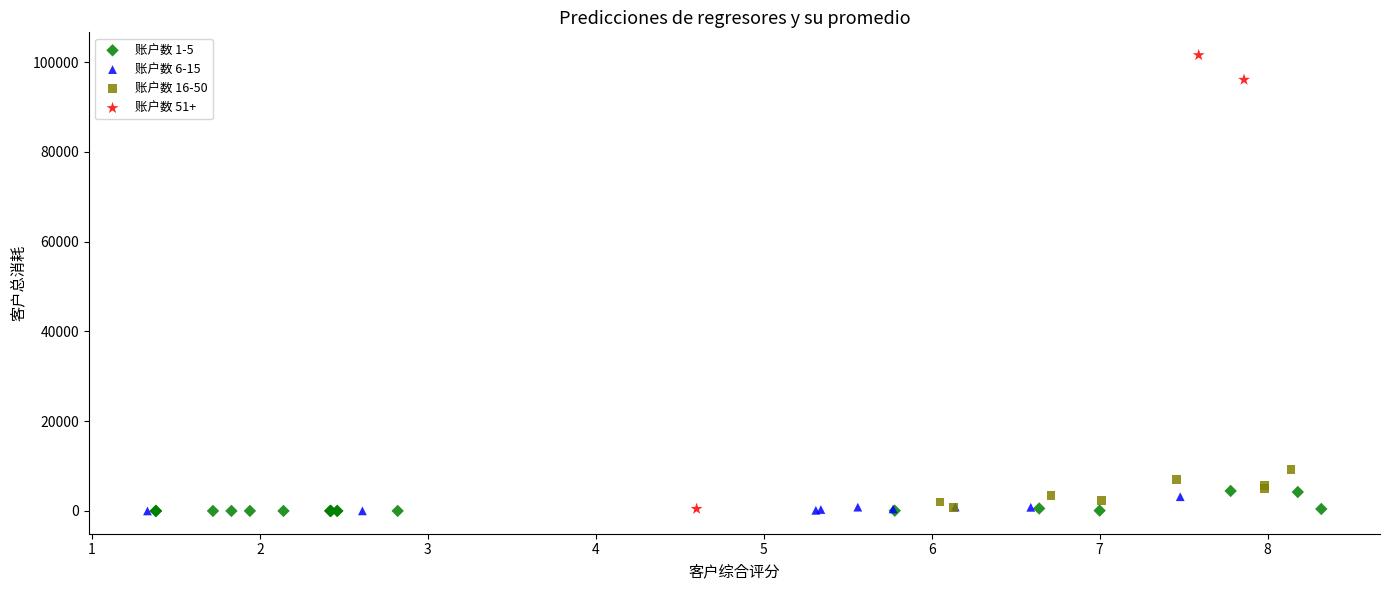

Which series has the largest Y range (max minus min)?

账户数 51+